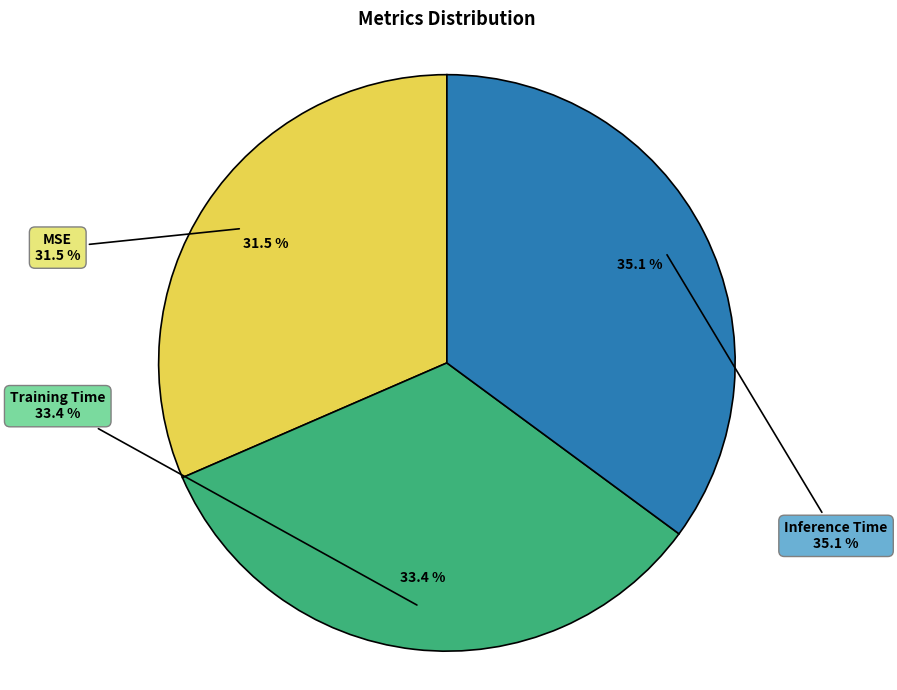

To the nearest percent, what is the combined percentage of MSE and Inference Time?

67%